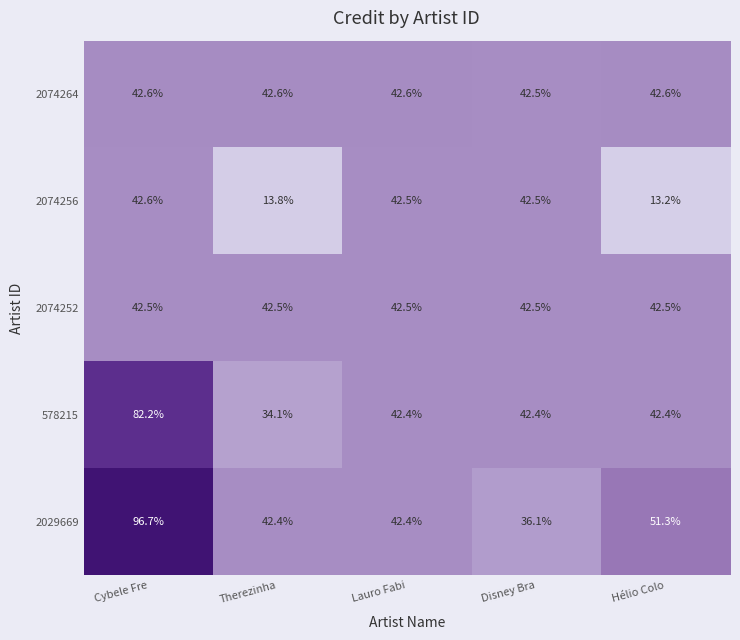

What is the greatest value displayed?

96.7